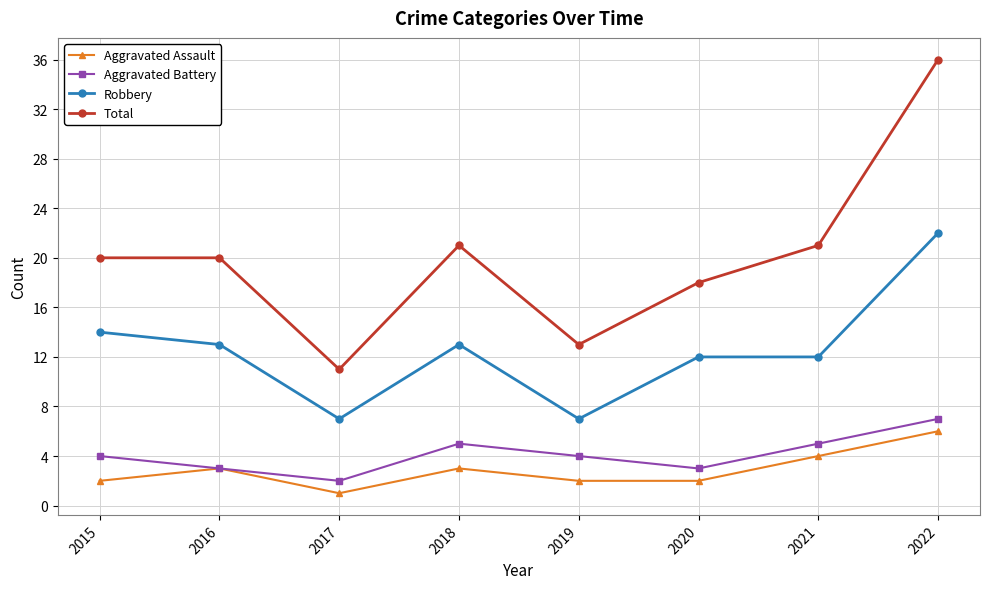

At which label does Aggravated Assault reach its peak?

2022